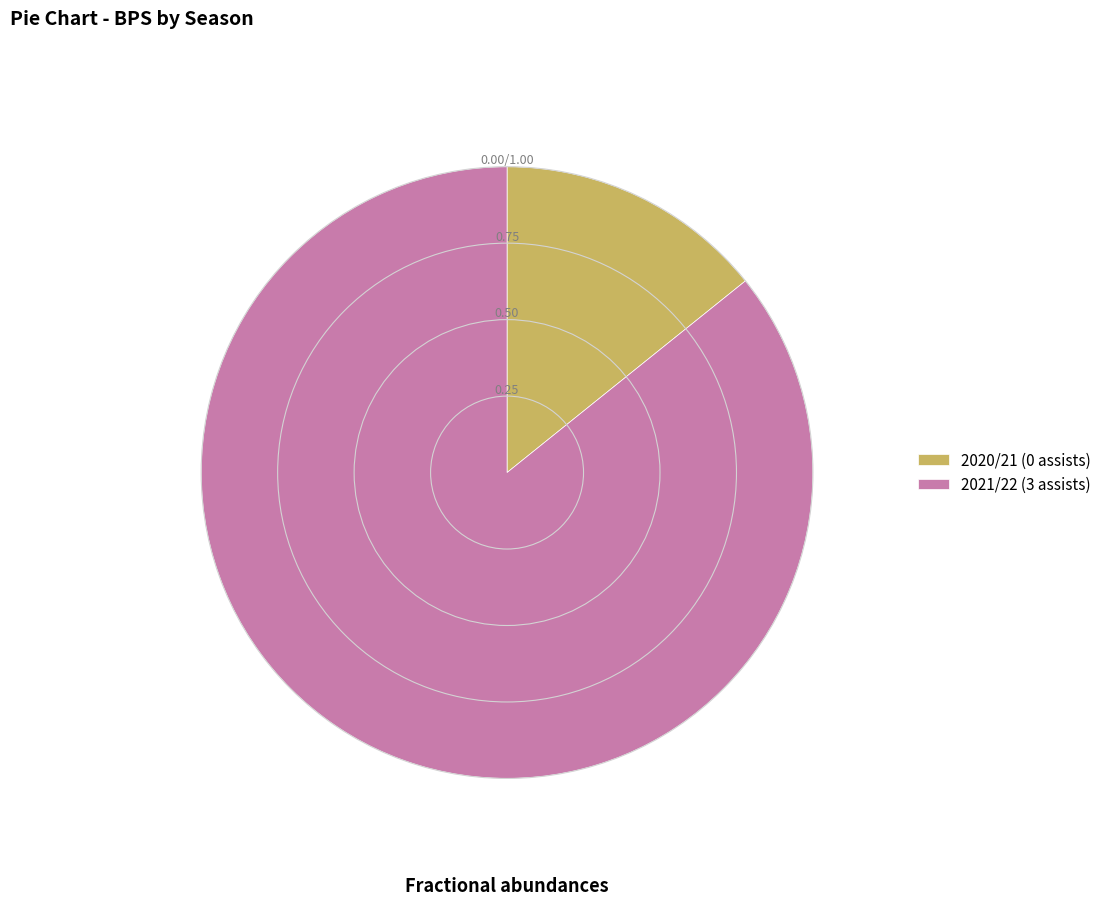

Is it true that 2021/22 (3 assists) is 86% of the pie?

True